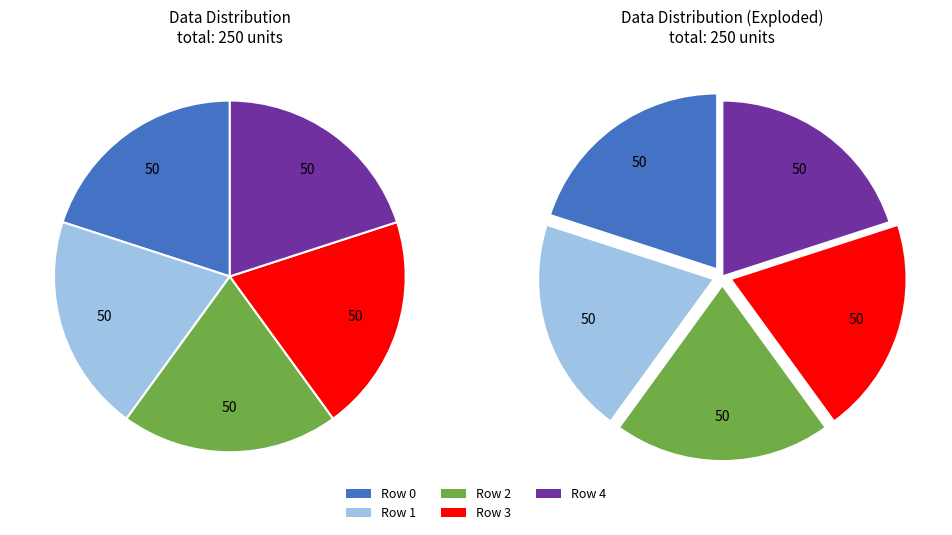

What percentage is the 1 slice, to the nearest percent?

20%